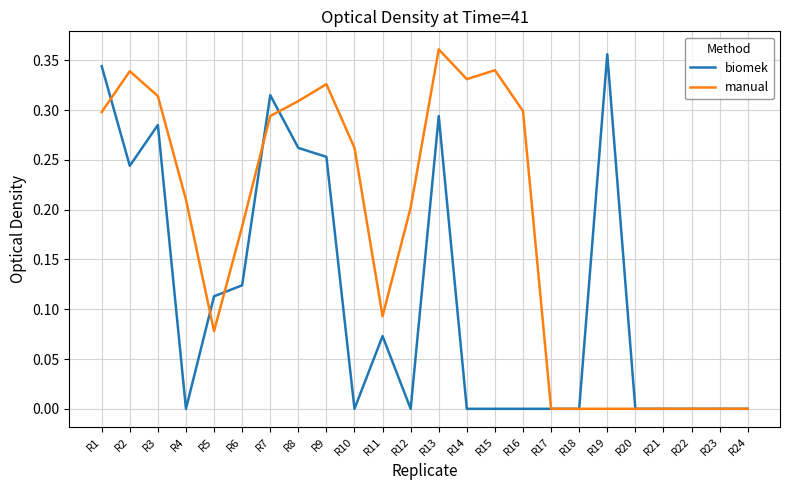

What is the sum of the manual values at R9 and R2?

0.7